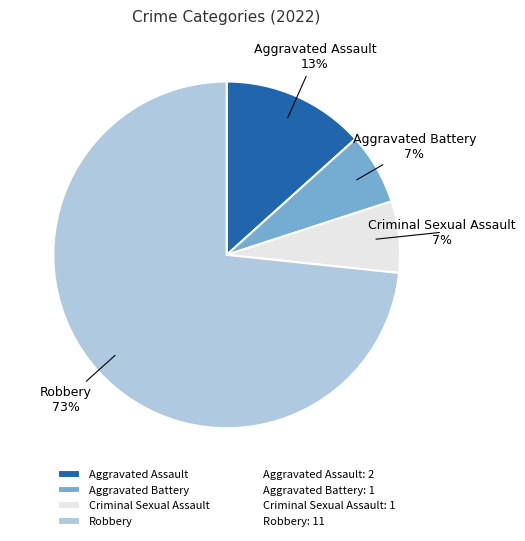

To the nearest percent, what percentage of the pie is Aggravated Battery?

7%